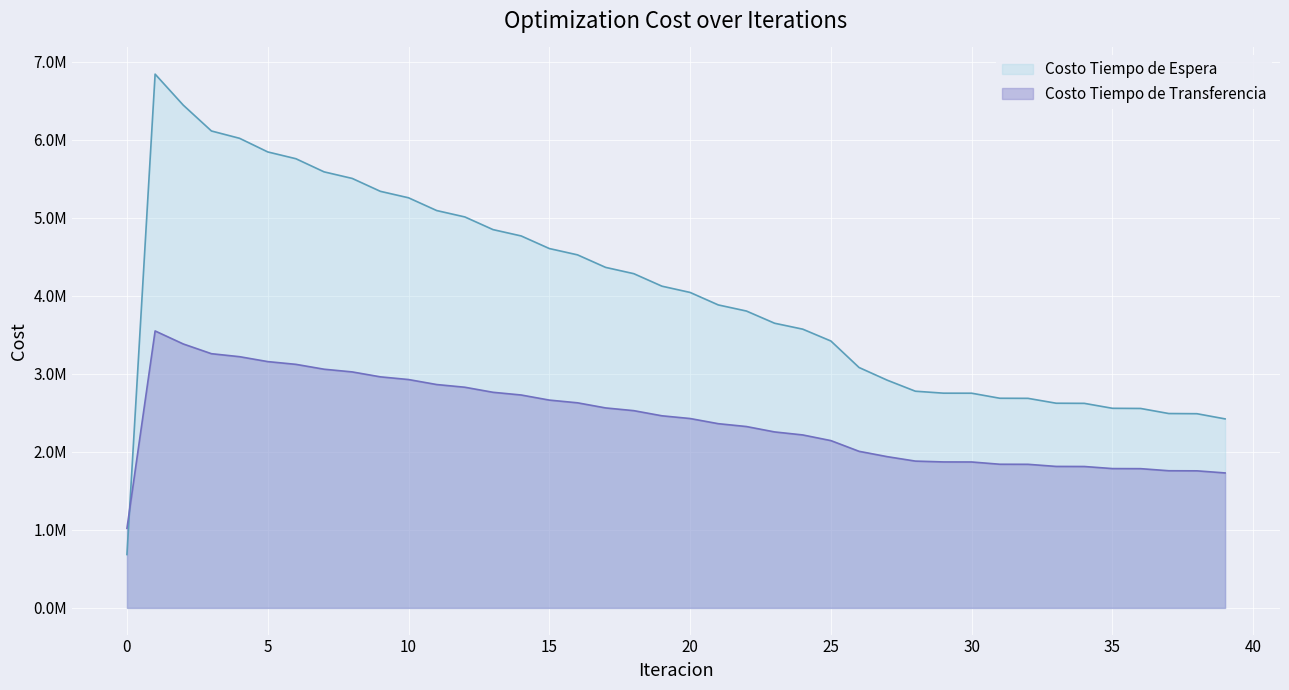

Reading right to left, extract all data points from this chart.

Costo Tiempo de Espera: 2422789.6	2489222.2	2491551.8	2556509.2	2558561.4	2622019.6	2623698.3	2686185.8	2687351.0	2752021.1	2752525.2	2777669.5	2919095.9	3081642.3	3421091.1	3573039.3	3649113.6	3805446.9	3883803.0	4043767.6	4124052.1	4284388.0	4364917.3	4525728.7	4606583.3	4768022.3	4849321.8	5011614.7	5093543.1	5257043.1	5339905.6	5505215.6	5589576.6	5757897.1	5845018.4	6019554.9	6113464.8	6444592.6	6842182.2	684218.2
Costo Tiempo de Transferencia: 1729954.2	1756877.0	1758060.5	1784732.3	1785829.1	1812458.3	1813444.7	1840536.4	1841377.9	1870379.9	1871016.9	1881741.5	1938639.8	2007203.2	2144425.5	2217056.7	2255673.5	2324780.3	2361382.3	2427437.0	2462394.9	2528339.1	2563237.8	2628937.8	2663752.0	2729065.2	2763774.2	2828544.8	2863142.5	2927205.9	2961726.7	3024945.5	3059545.0	3121978.3	3157226.2	3220052.7	3258480.0	3383227.4	3550089.7	1019894.0